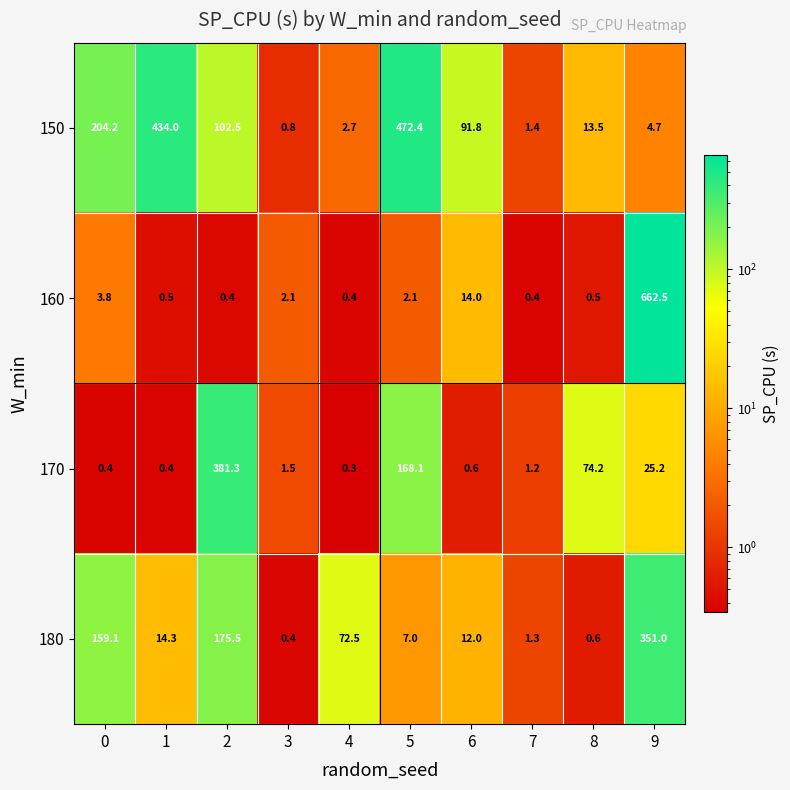

What value does the 150 series have at 1?

434.0